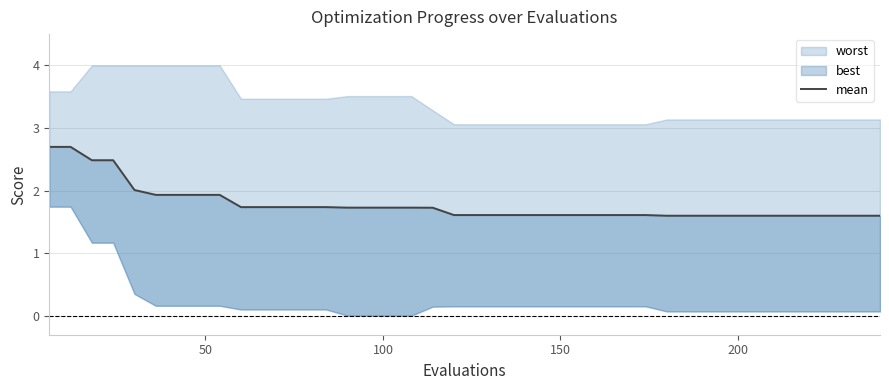

How many lines are shown in the chart?

1